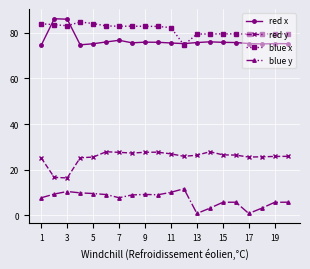

What is the difference between the second highest and second lowest values in the red x series?

11.2